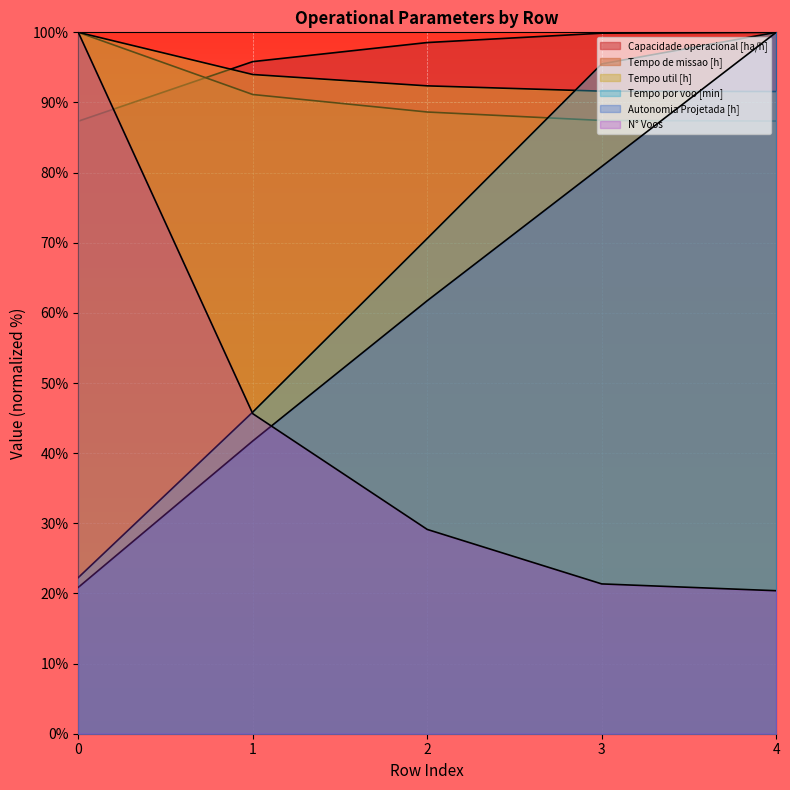

What is the average value of the Tempo util [h] series?

93.9